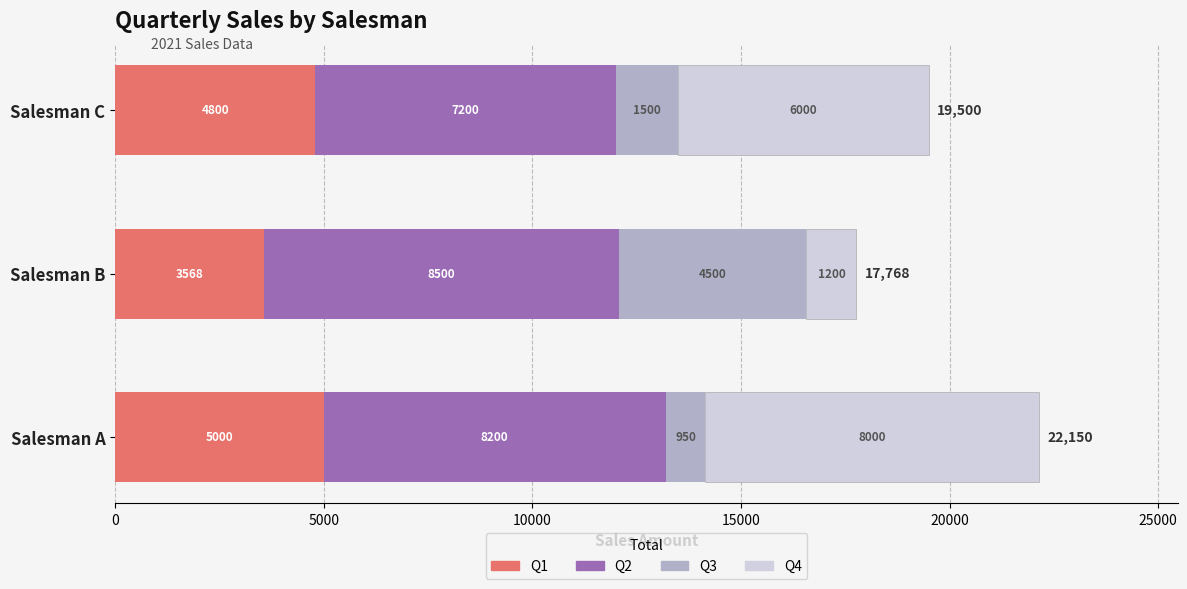

The Q1 series shows 3568 at Salesman B. True or false?

True